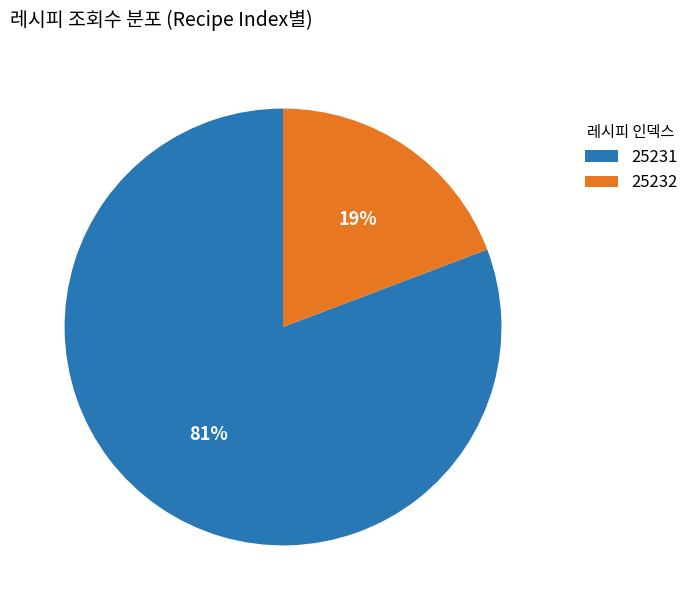

Is there any slice that represents more than half of the pie?

Yes